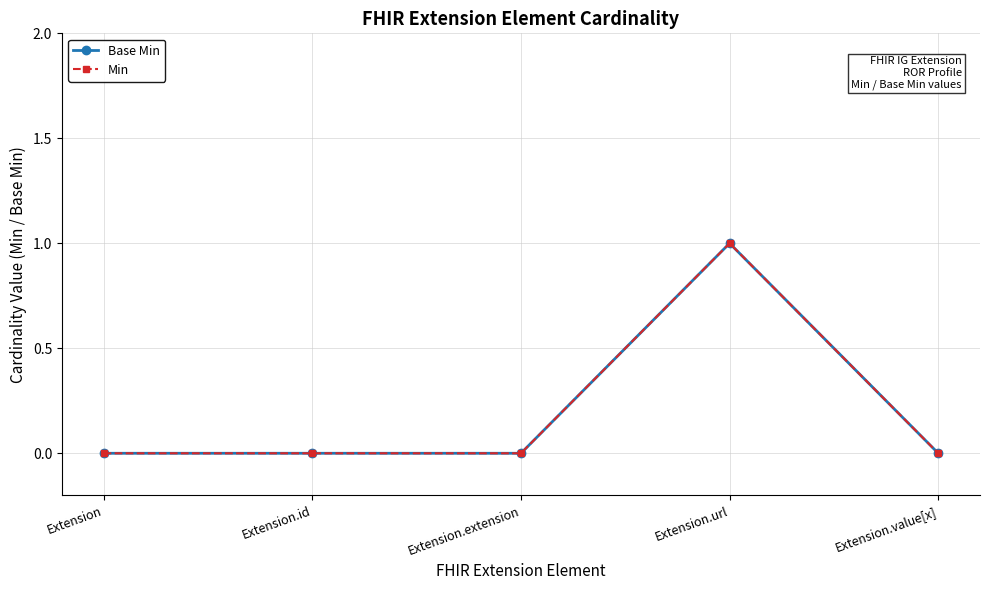

What is the total value across all series at Extension.url?

2